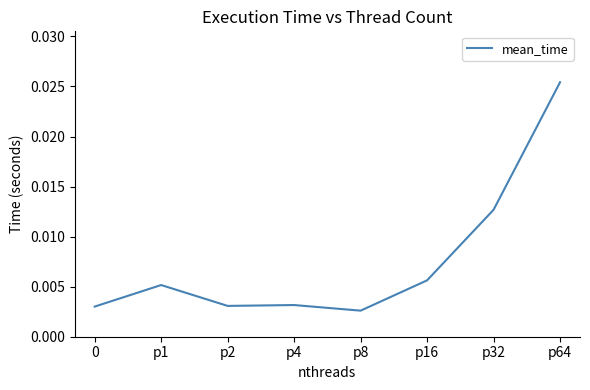

True or false: there are more than 2 points higher than both neighbors.

False